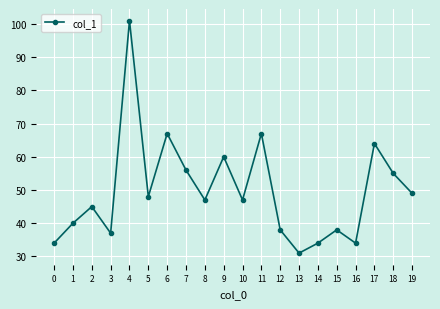

True or false: the data shows 21 at 18.

False